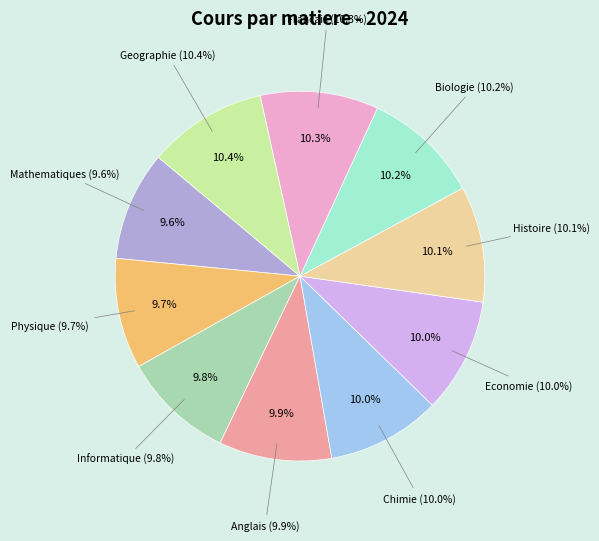

Which slice is the smallest?

Mathematiques